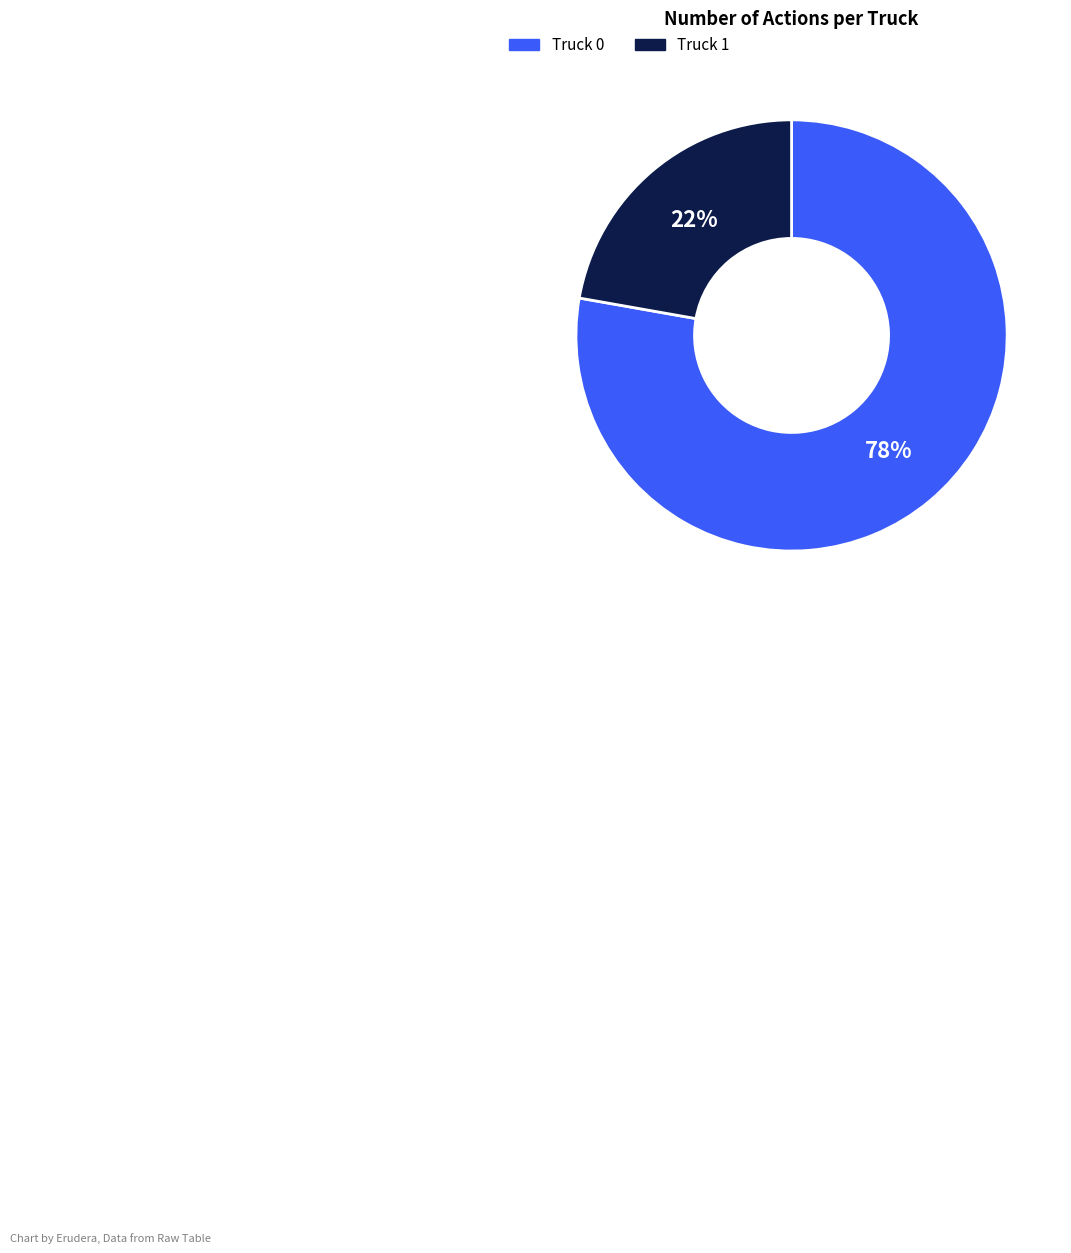

How many segments does this pie chart have?

2